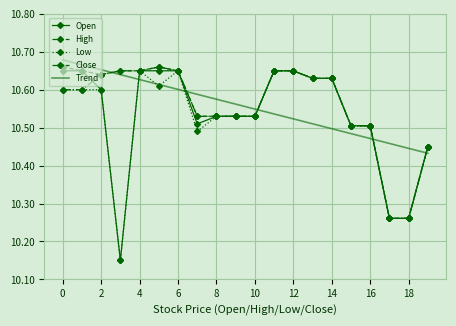

How many intersections are there between Trend and Open?

5